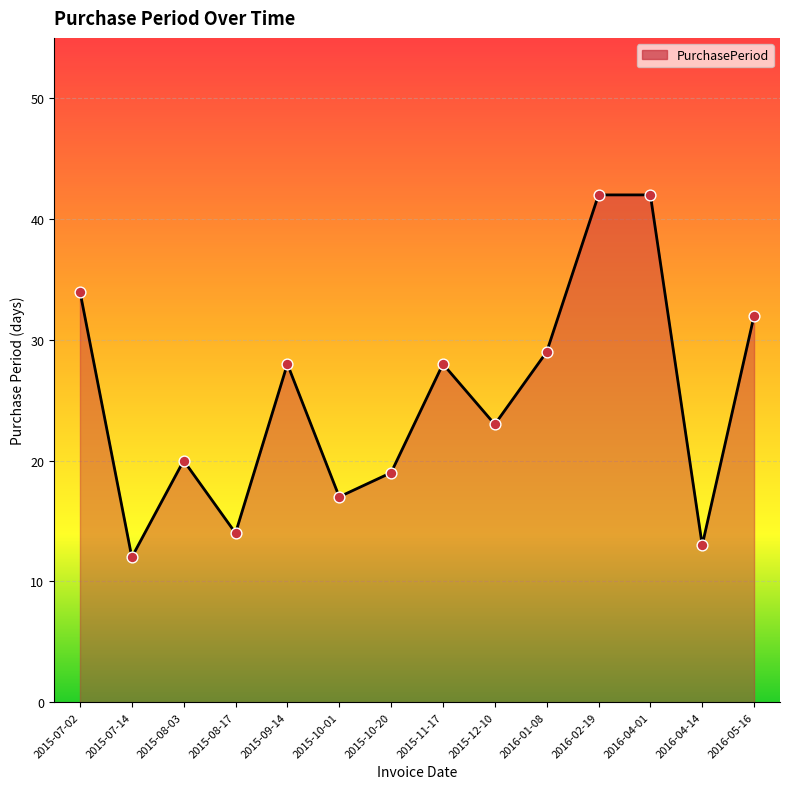

What is the change in value from 2015-10-20 to 2016-02-19?

+23